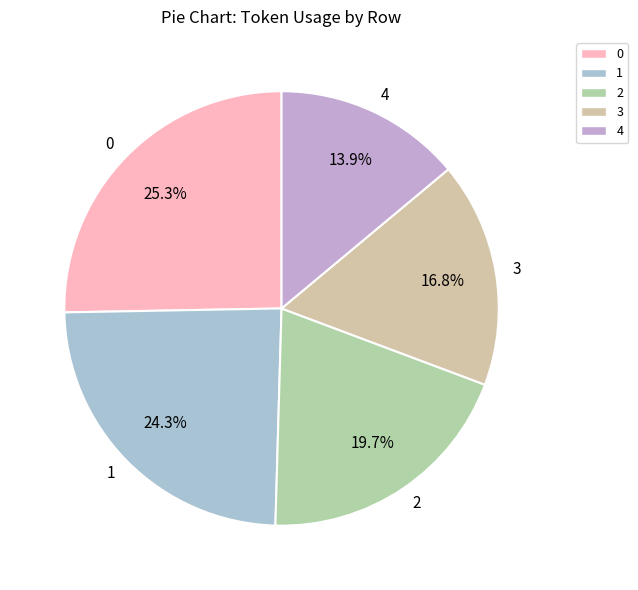

What portion of the pie excludes 2?

80.3%